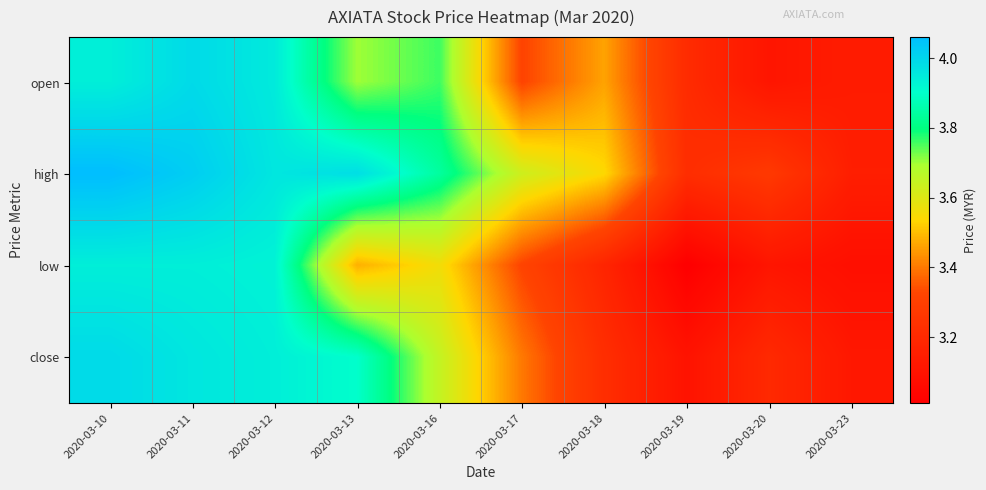

Which label corresponds to the smallest value in the chart?

2020-03-19